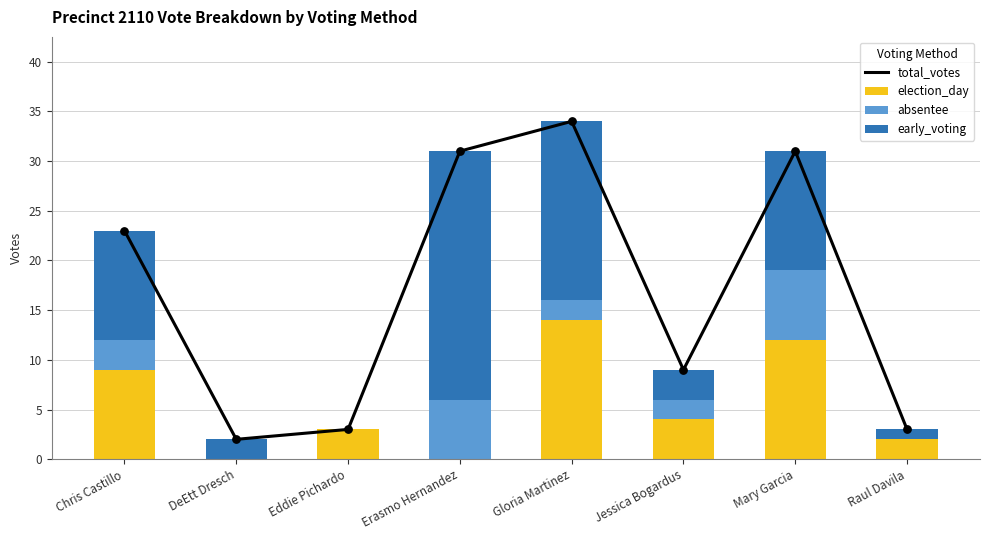

Is the value of election_day at Gloria Martinez greater than the value of total_votes at Jessica Bogardus?

Yes